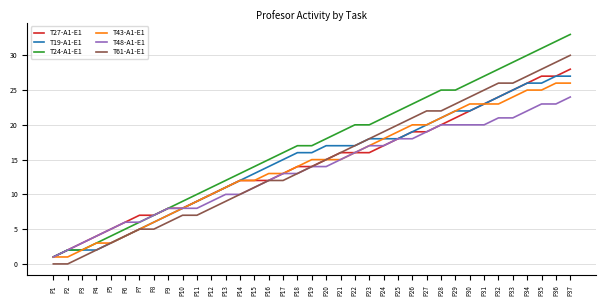

At which category is the sum across all series the highest?

P37